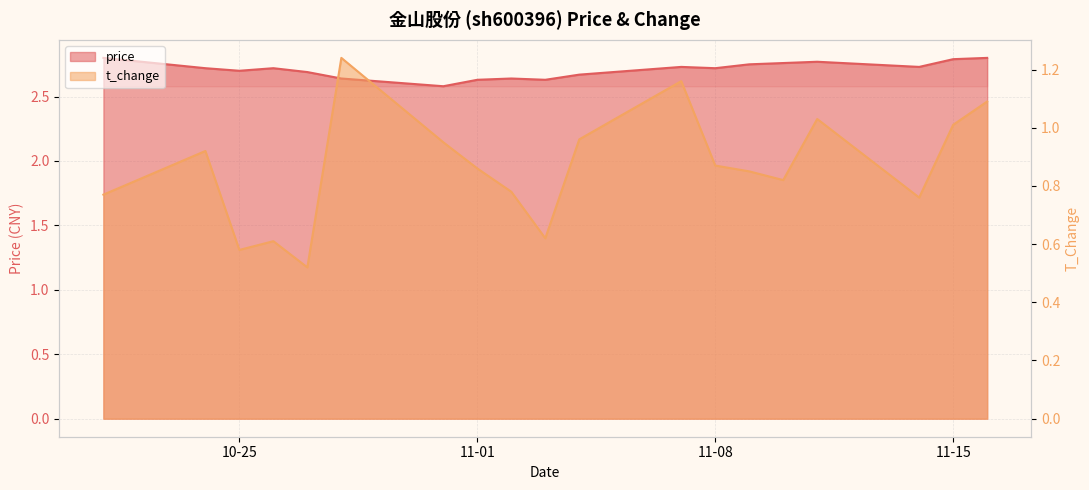

What is the total value across all series at 2022-10-27?

3.2